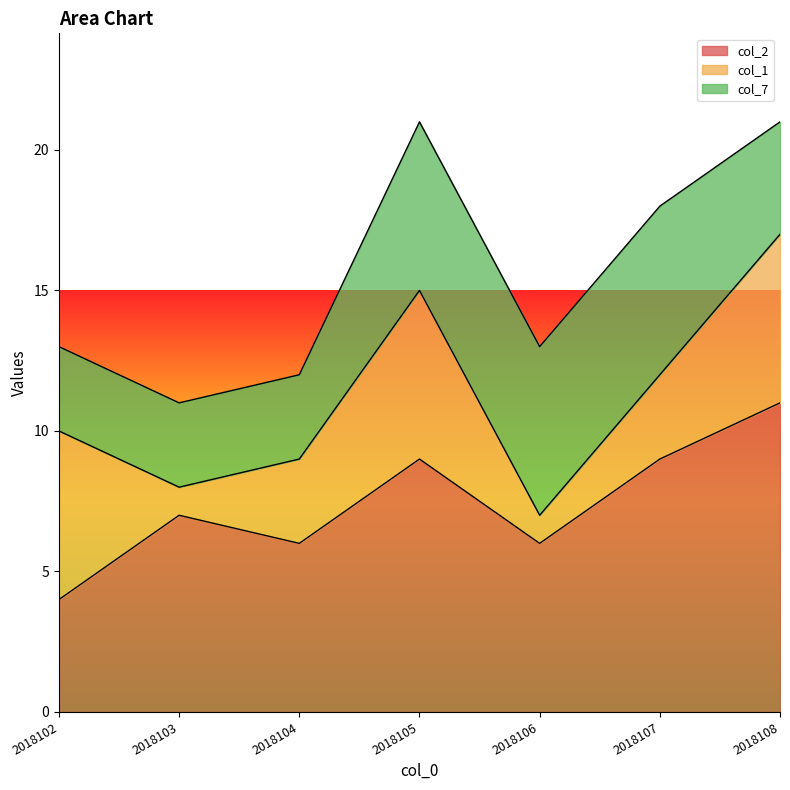

How many data points in col_2 are less than 7?

3